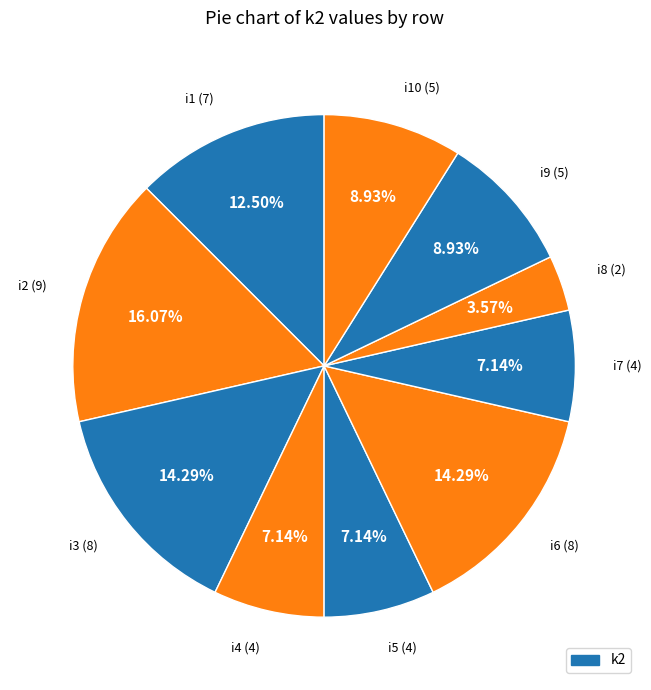

How many segments does this pie chart have?

10